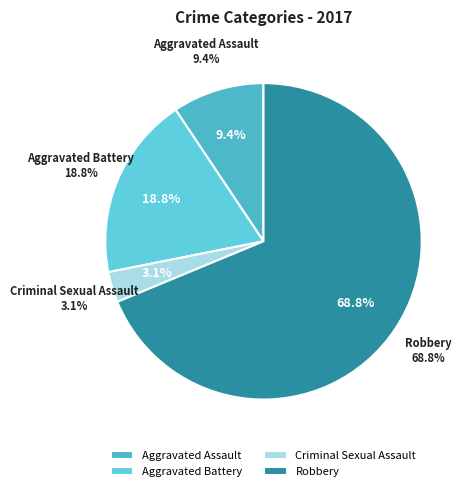

Which category has the smallest portion of the pie?

Criminal Sexual Assault